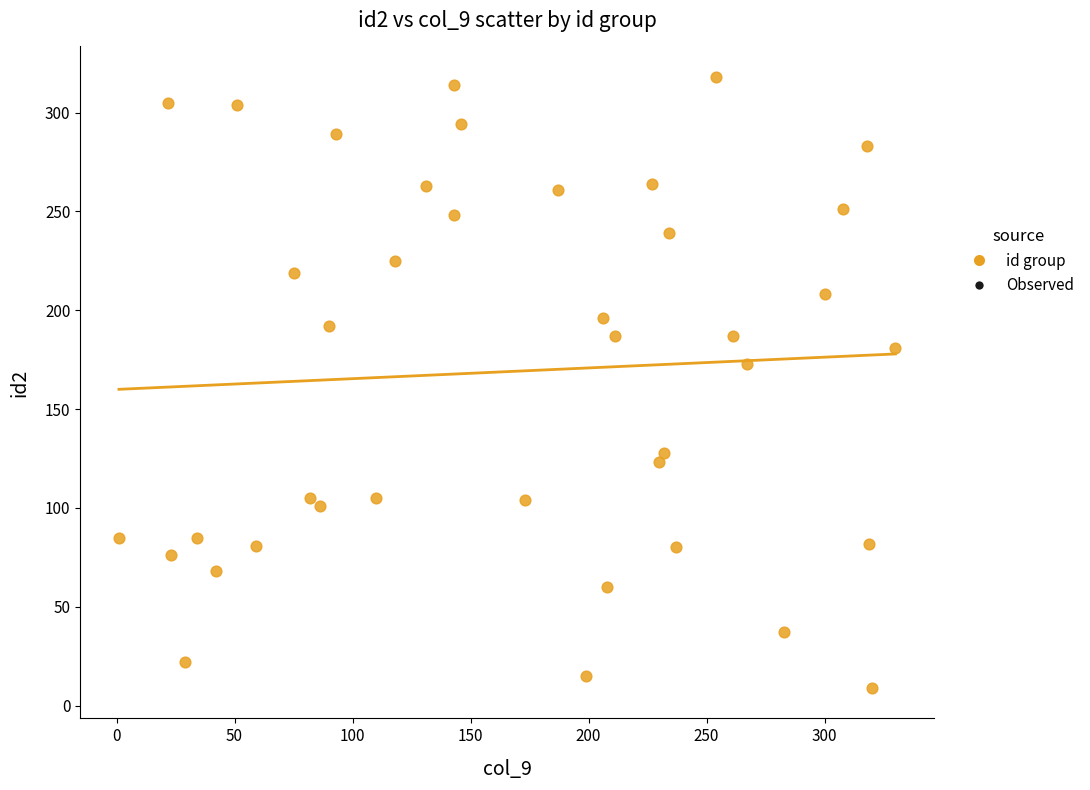

What Y value in the scatter plot is closest to 163?

173